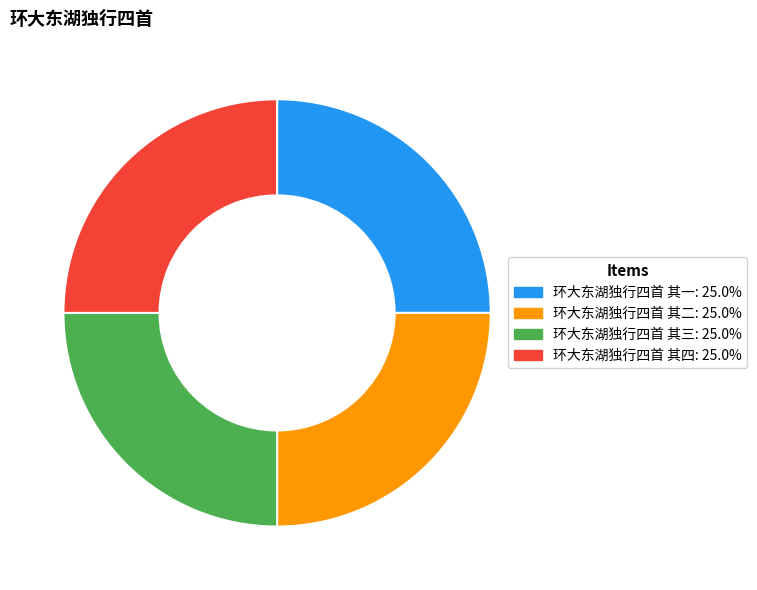

True or false: 环大东湖独行四首 其二 accounts for 33% of the total.

False